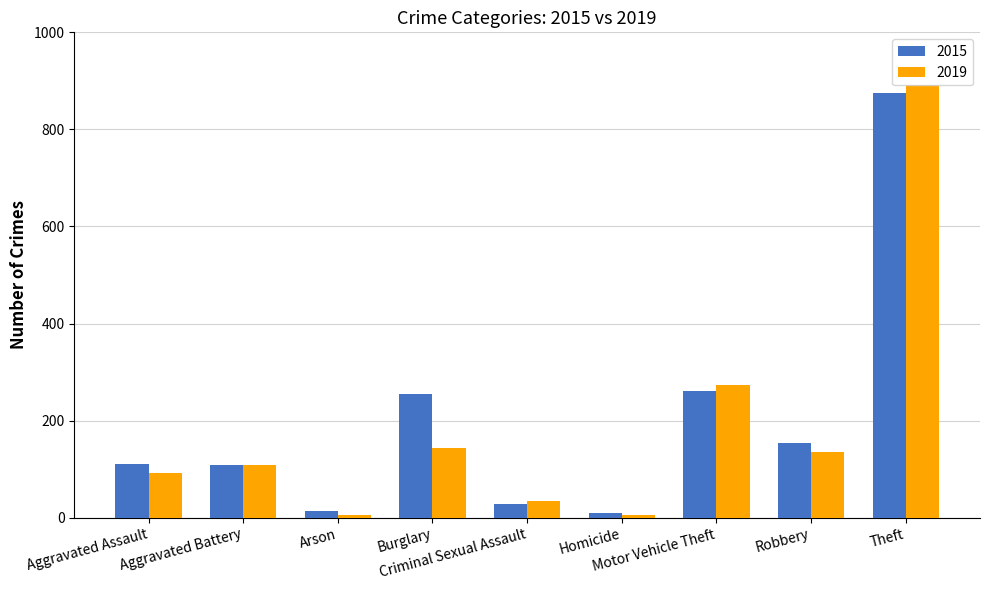

What position from the left is Burglary?

4